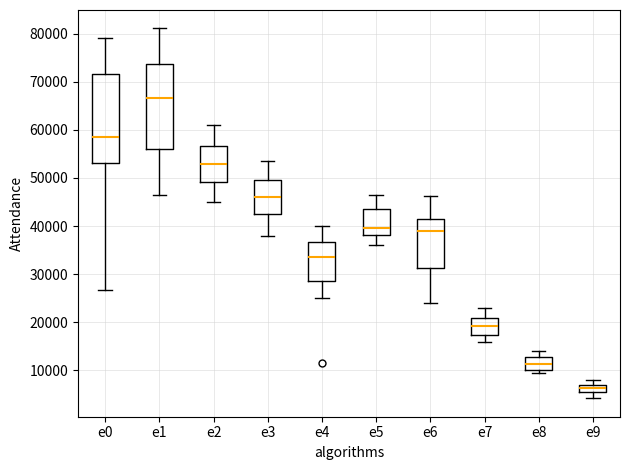

Which box's median line is the highest?

e1